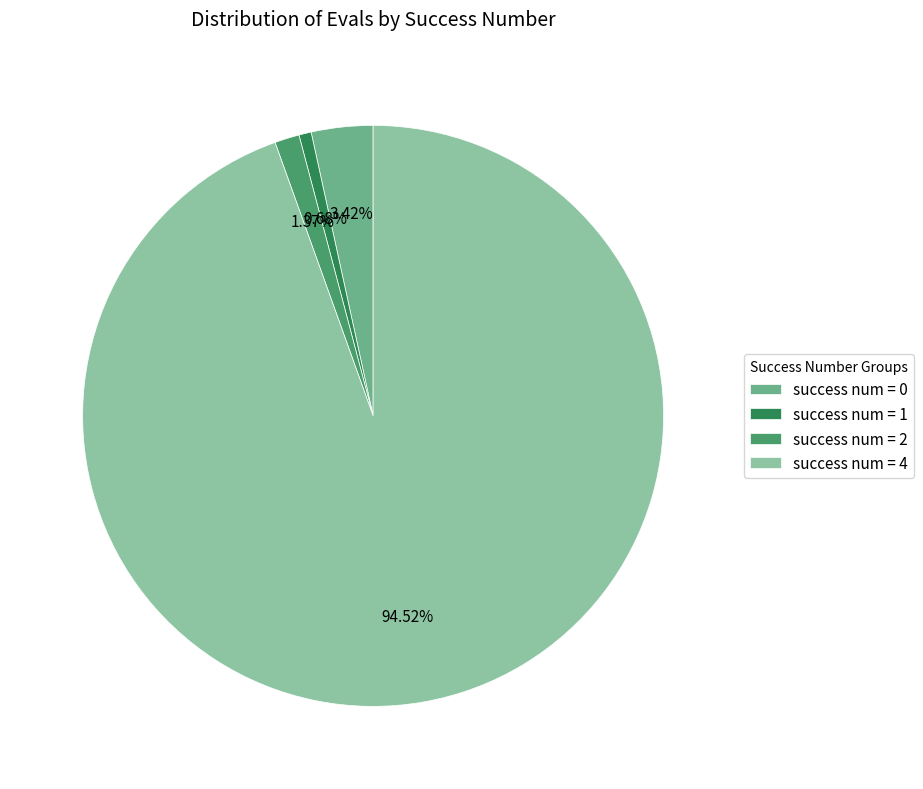

What is the majority slice?

success num = 4